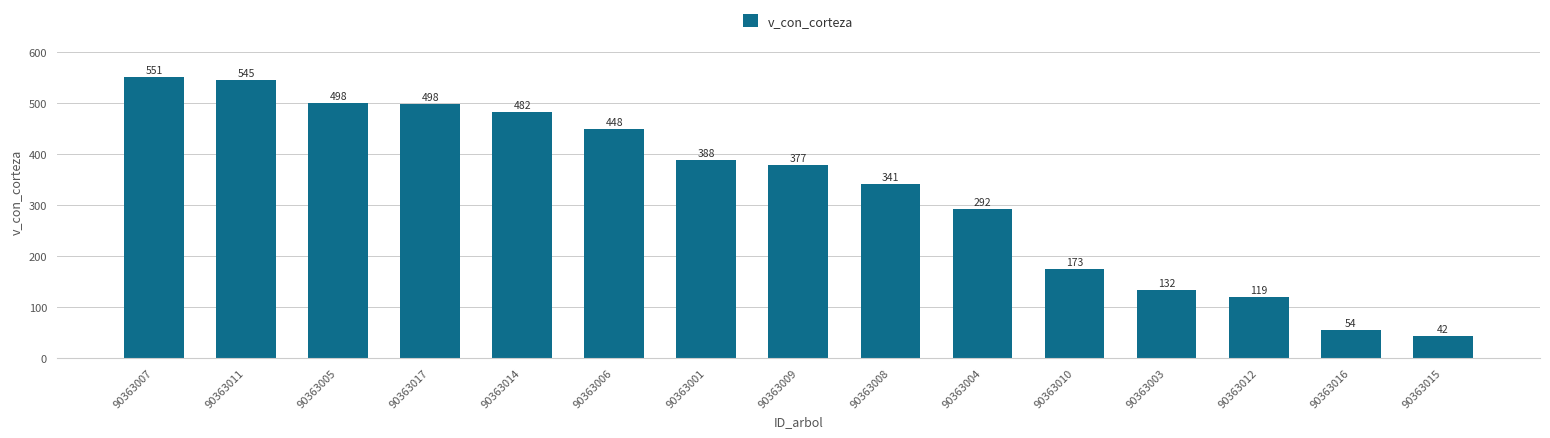

What is the average value?

329.3